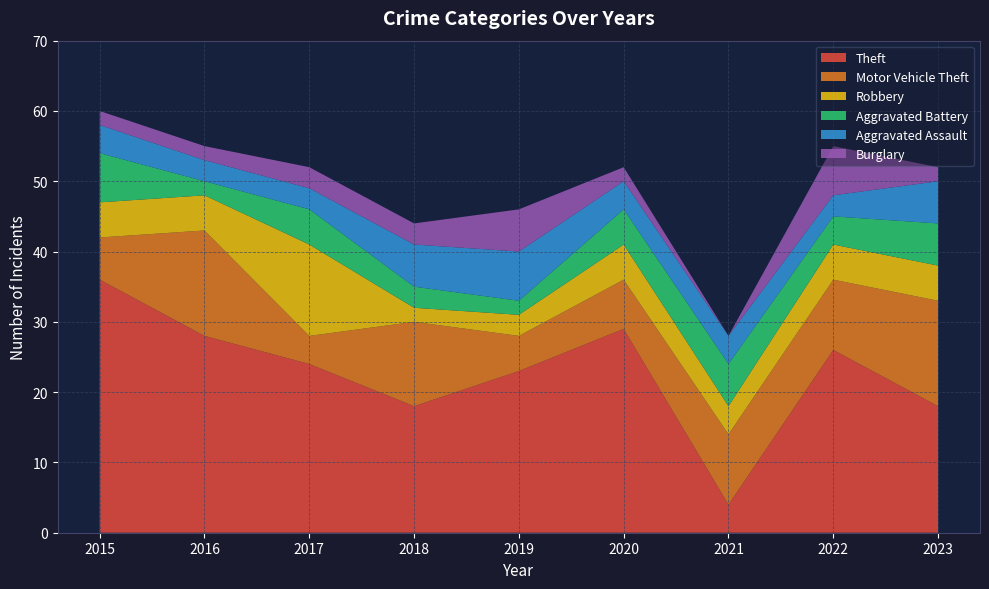

Reading right to left, extract all data points from this chart.

Theft: 2023=18	2022=26	2021=4	2020=29	2019=23	2018=18	2017=24	2016=28	2015=36
Motor Vehicle Theft: 2023=15	2022=10	2021=10	2020=7	2019=5	2018=12	2017=4	2016=15	2015=6
Robbery: 2023=5	2022=5	2021=4	2020=5	2019=3	2018=2	2017=13	2016=5	2015=5
Aggravated Battery: 2023=6	2022=4	2021=6	2020=5	2019=2	2018=3	2017=5	2016=2	2015=7
Aggravated Assault: 2023=6	2022=3	2021=4	2020=4	2019=7	2018=6	2017=3	2016=3	2015=4
Burglary: 2023=2	2022=7	2021=0	2020=2	2019=6	2018=3	2017=3	2016=2	2015=2